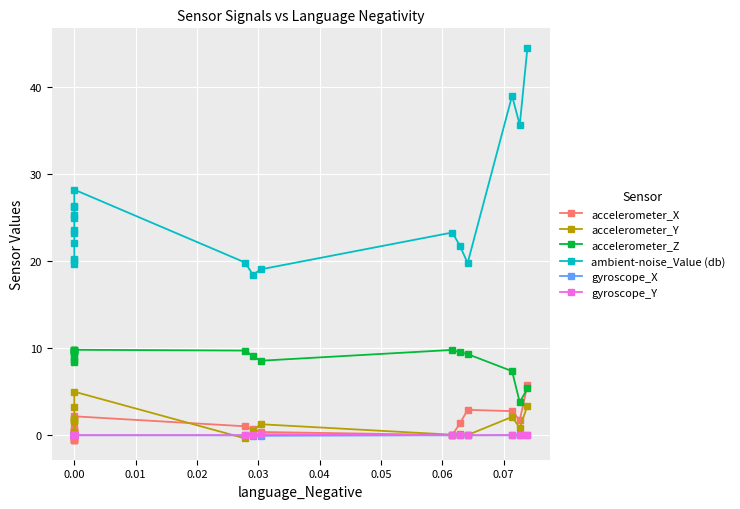

True or false: accelerometer_X and ambient-noise_Value (db) cross at least once.

False